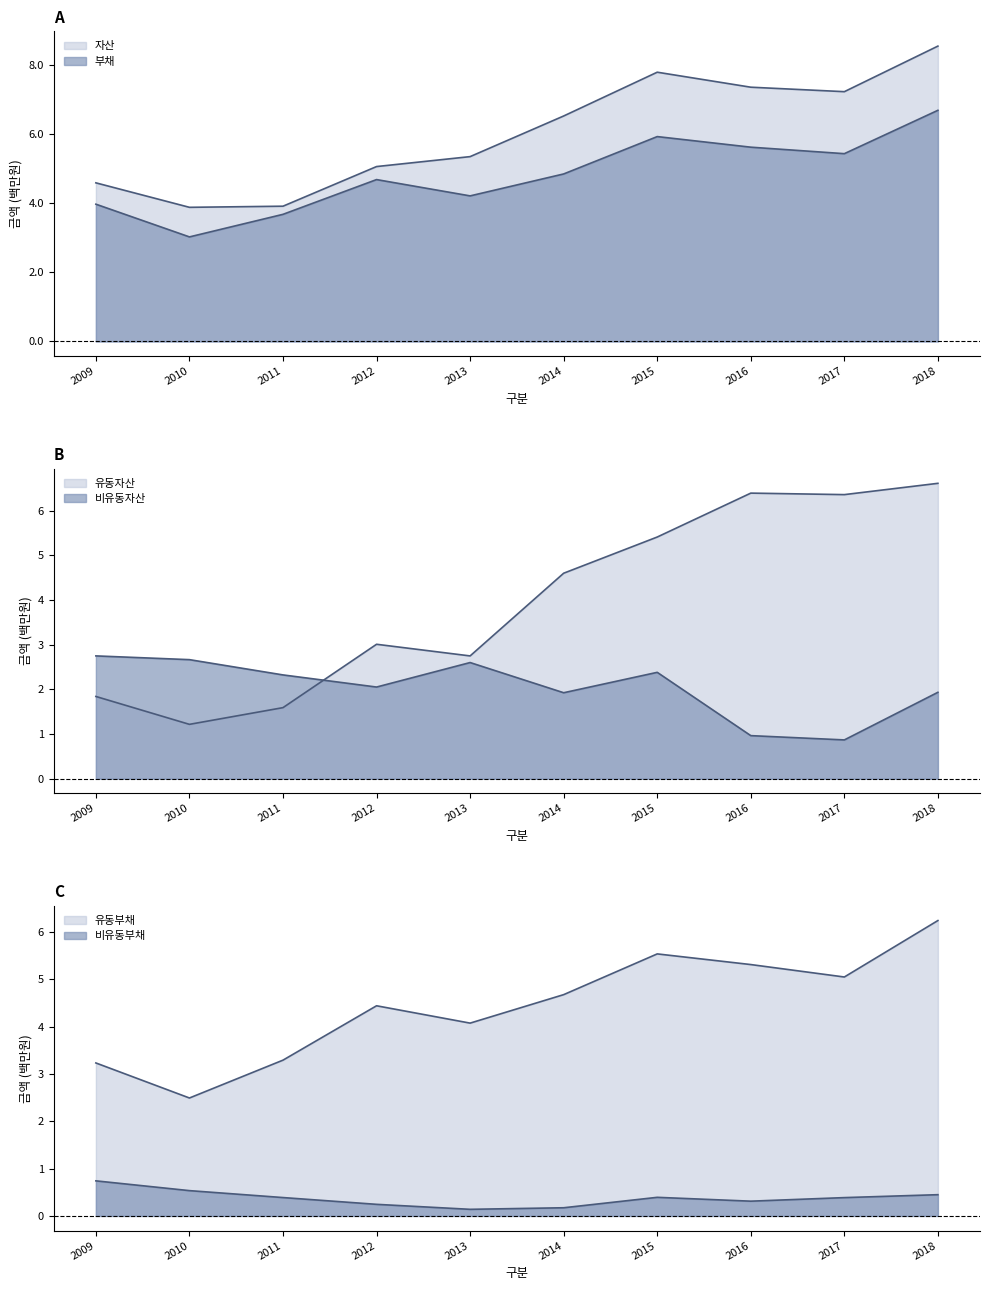

List the series in order of their peak value, highest first.

자산, 부채, 유동자산, 유동부채, 비유동자산, 비유동부채